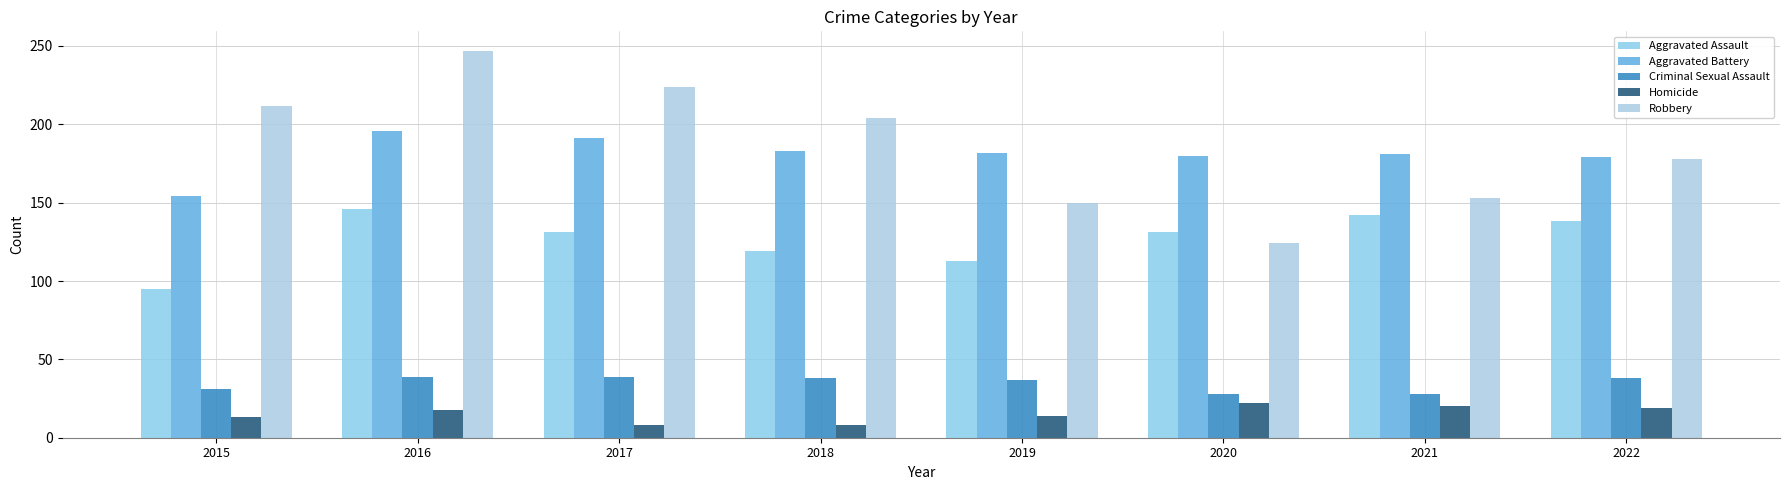

Reading left to right, list all the values displayed in this chart.

Aggravated Assault: 2015=95	2016=146	2017=131	2018=119	2019=113	2020=131	2021=142	2022=138
Aggravated Battery: 2015=154	2016=196	2017=191	2018=183	2019=182	2020=180	2021=181	2022=179
Criminal Sexual Assault: 2015=31	2016=39	2017=39	2018=38	2019=37	2020=28	2021=28	2022=38
Homicide: 2015=13	2016=18	2017=8	2018=8	2019=14	2020=22	2021=20	2022=19
Robbery: 2015=212	2016=247	2017=224	2018=204	2019=150	2020=124	2021=153	2022=178